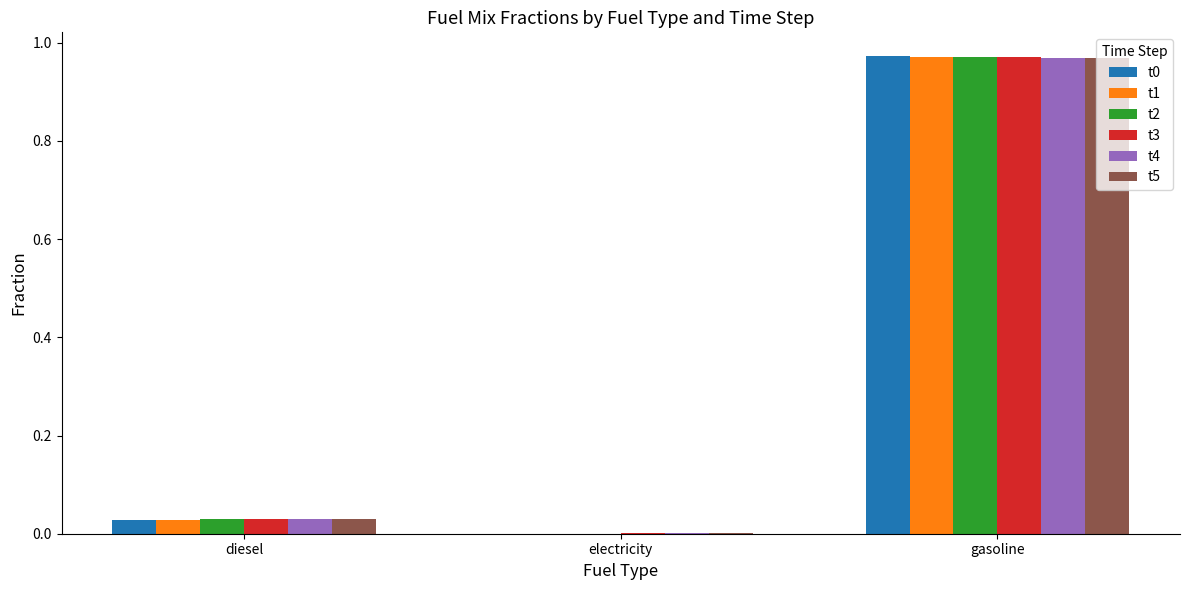

Which category has the highest value in the t0 series?

gasoline